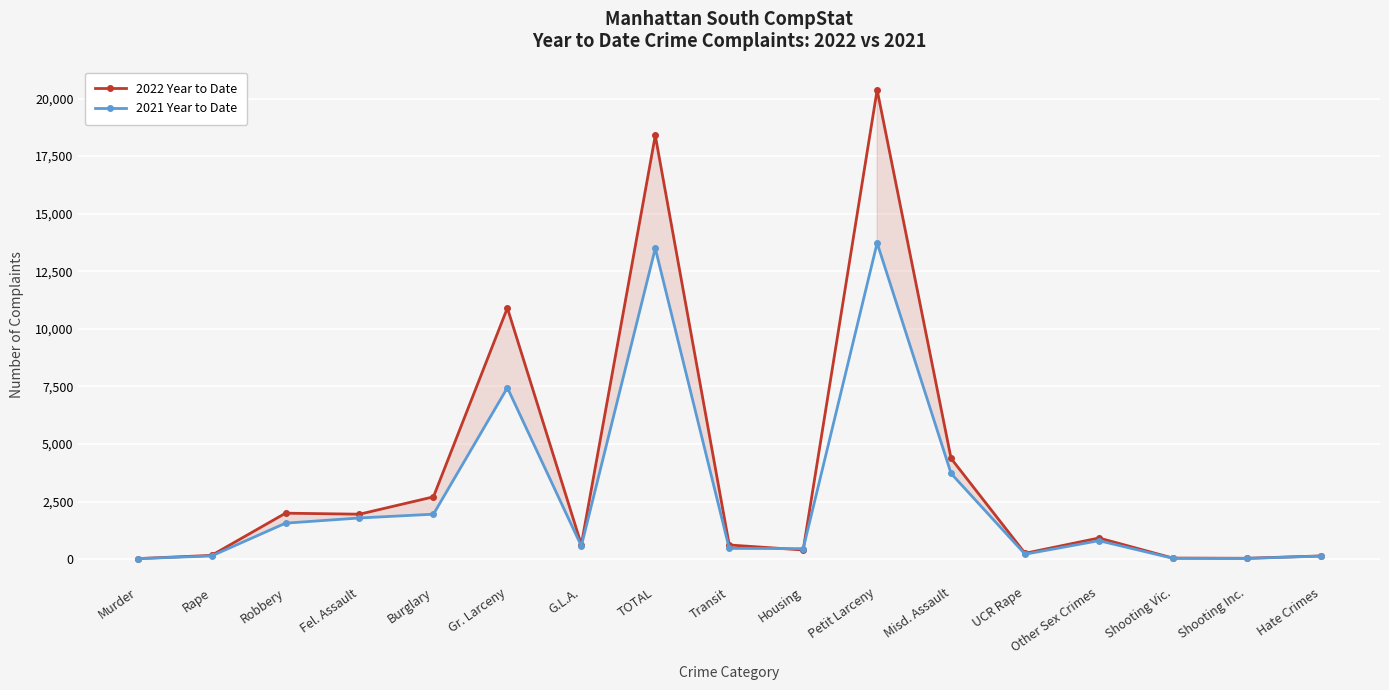

How many lines are shown in the chart?

2